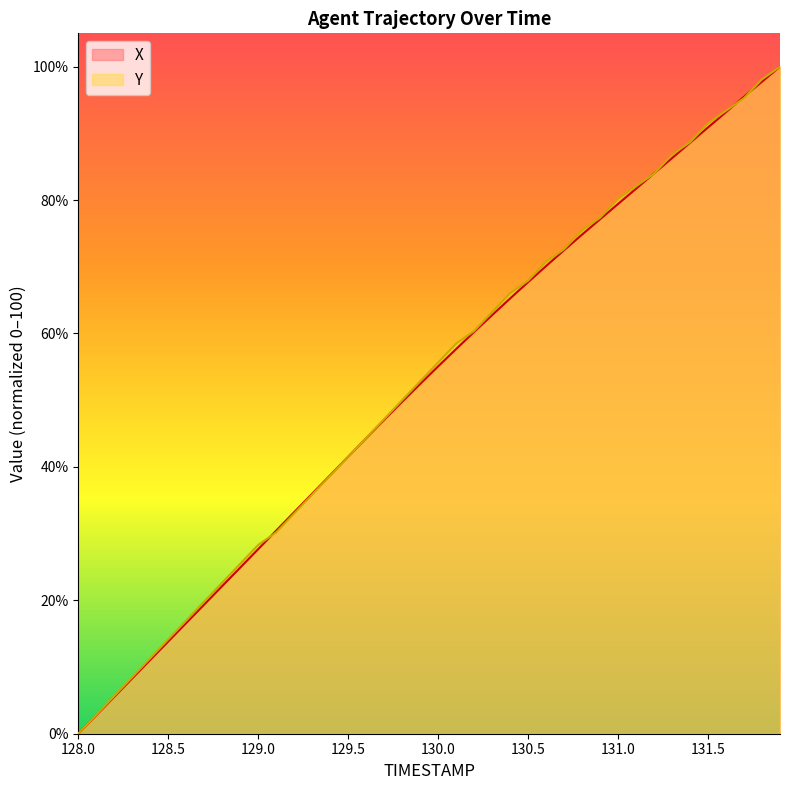

Which label corresponds to the largest value in the chart?

131.9